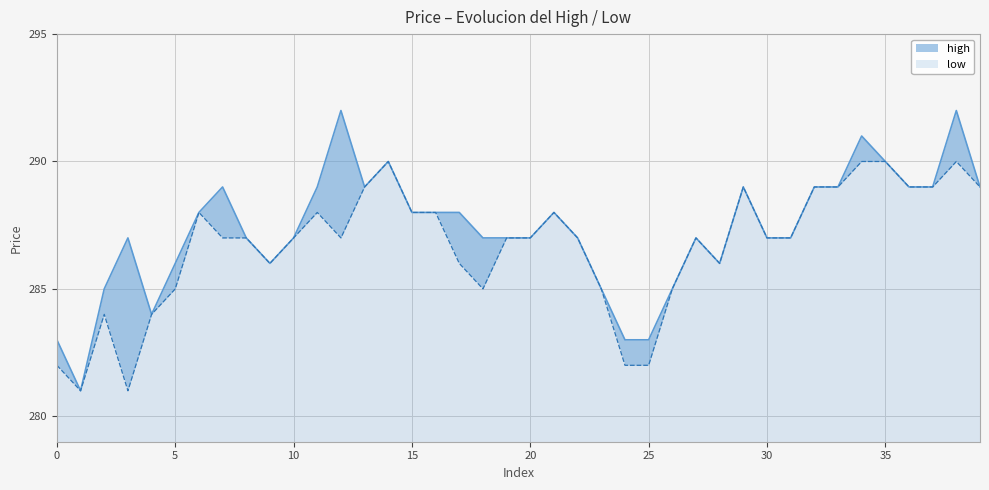

How many series are shown in this chart?

2